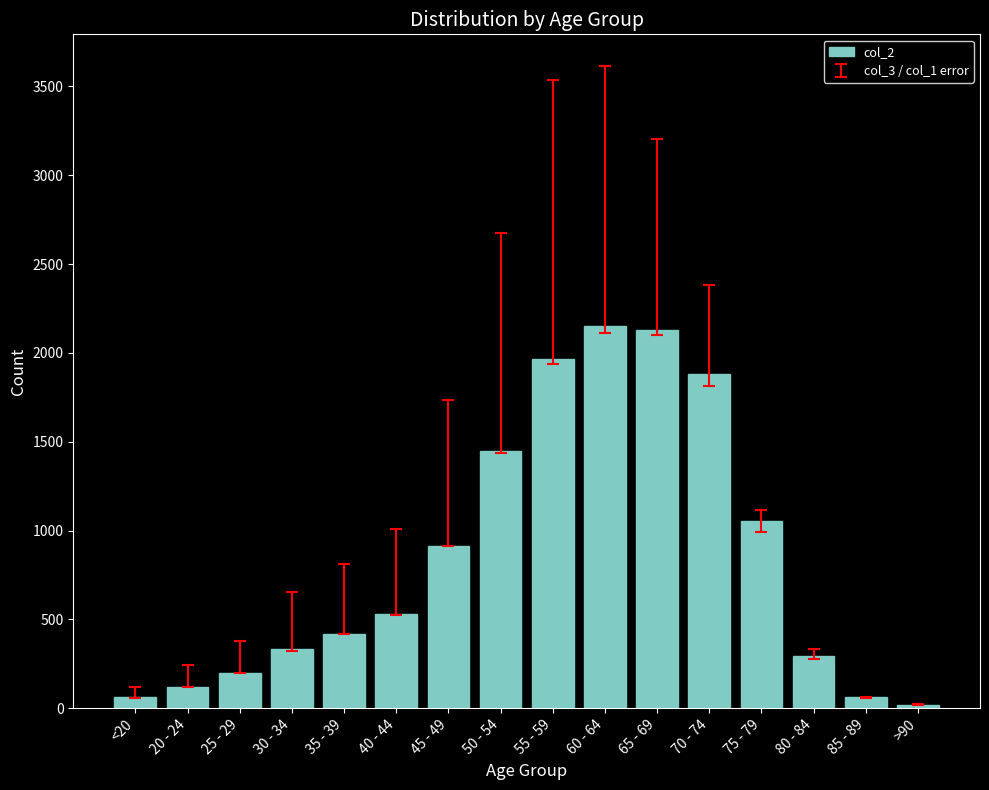

What is the change in value from 50 - 54 to 80 - 84?

-1154